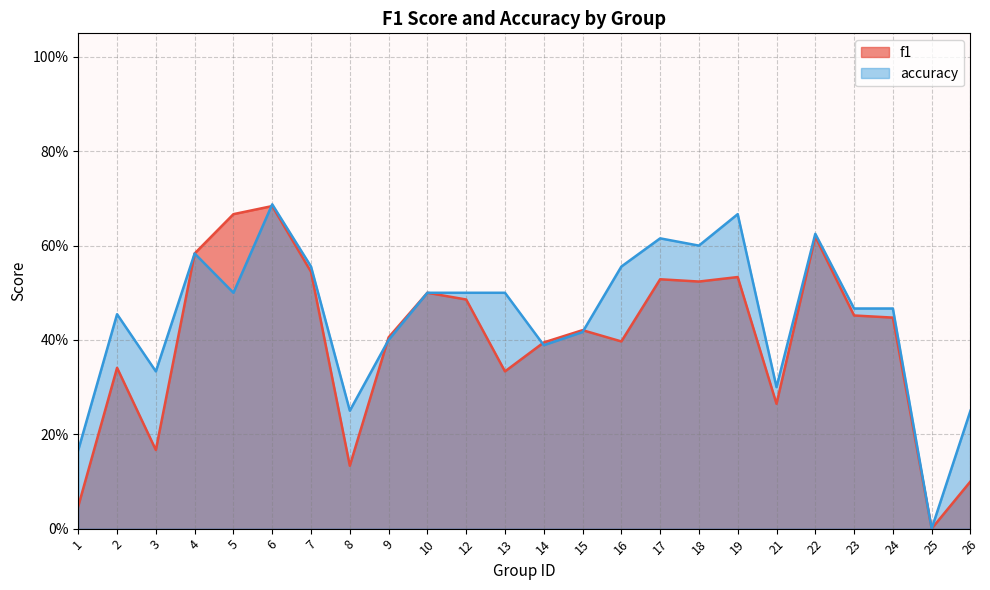

List the series in order of their peak value, lowest first.

f1, accuracy